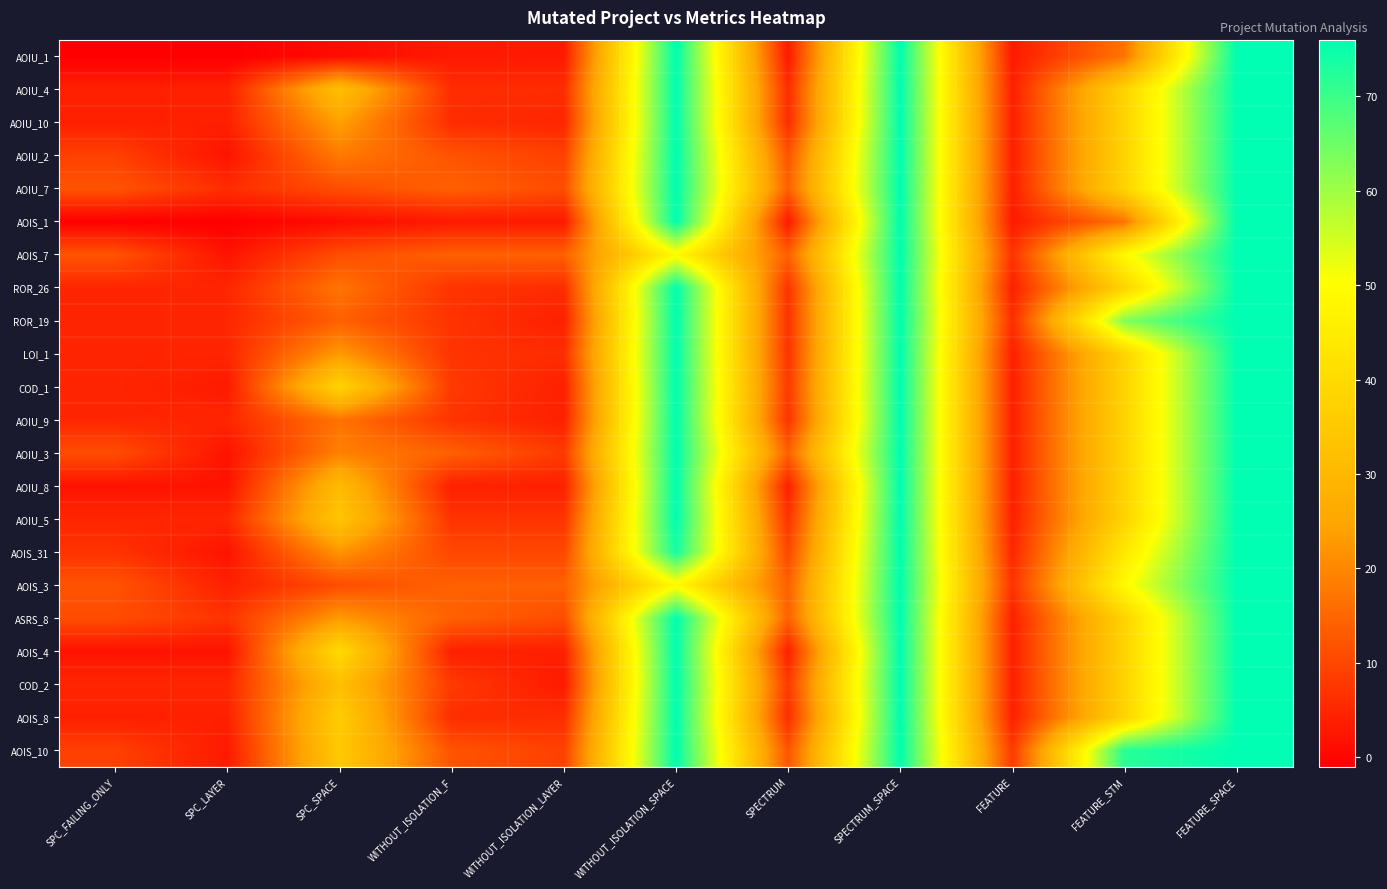

Reading left to right, extract all data points from this chart.

AOIU_1: SPC_FAILING_ONLY=-1	SPC_LAYER=-1	SPC_SPACE=1	WITHOUT_ISOLATION_F=3	WITHOUT_ISOLATION_LAYER=3	WITHOUT_ISOLATION_SPACE=76	SPECTRUM=3	SPECTRUM_SPACE=76	FEATURE=3	FEATURE_STM=17	FEATURE_SPACE=76
AOIU_4: SPC_FAILING_ONLY=4	SPC_LAYER=4	SPC_SPACE=32	WITHOUT_ISOLATION_F=6	WITHOUT_ISOLATION_LAYER=6	WITHOUT_ISOLATION_SPACE=76	SPECTRUM=6	SPECTRUM_SPACE=76	FEATURE=4	FEATURE_STM=38	FEATURE_SPACE=76
AOIU_10: SPC_FAILING_ONLY=4	SPC_LAYER=4	SPC_SPACE=24	WITHOUT_ISOLATION_F=6	WITHOUT_ISOLATION_LAYER=5	WITHOUT_ISOLATION_SPACE=76	SPECTRUM=6	SPECTRUM_SPACE=76	FEATURE=4	FEATURE_STM=38	FEATURE_SPACE=76
AOIU_2: SPC_FAILING_ONLY=9	SPC_LAYER=2	SPC_SPACE=18	WITHOUT_ISOLATION_F=12	WITHOUT_ISOLATION_LAYER=9	WITHOUT_ISOLATION_SPACE=76	SPECTRUM=12	SPECTRUM_SPACE=76	FEATURE=4	FEATURE_STM=38	FEATURE_SPACE=76
AOIU_7: SPC_FAILING_ONLY=12	SPC_LAYER=6	SPC_SPACE=11	WITHOUT_ISOLATION_F=14	WITHOUT_ISOLATION_LAYER=11	WITHOUT_ISOLATION_SPACE=76	SPECTRUM=14	SPECTRUM_SPACE=76	FEATURE=4	FEATURE_STM=38	FEATURE_SPACE=76
AOIS_1: SPC_FAILING_ONLY=-1	SPC_LAYER=-1	SPC_SPACE=1	WITHOUT_ISOLATION_F=3	WITHOUT_ISOLATION_LAYER=3	WITHOUT_ISOLATION_SPACE=76	SPECTRUM=3	SPECTRUM_SPACE=76	FEATURE=3	FEATURE_STM=17	FEATURE_SPACE=76
AOIS_7: SPC_FAILING_ONLY=12	SPC_LAYER=2	SPC_SPACE=11	WITHOUT_ISOLATION_F=14	WITHOUT_ISOLATION_LAYER=14	WITHOUT_ISOLATION_SPACE=49	SPECTRUM=14	SPECTRUM_SPACE=76	FEATURE=7	FEATURE_STM=49	FEATURE_SPACE=76
ROR_26: SPC_FAILING_ONLY=5	SPC_LAYER=5	SPC_SPACE=17	WITHOUT_ISOLATION_F=7	WITHOUT_ISOLATION_LAYER=6	WITHOUT_ISOLATION_SPACE=76	SPECTRUM=7	SPECTRUM_SPACE=76	FEATURE=4	FEATURE_STM=38	FEATURE_SPACE=76
ROR_19: SPC_FAILING_ONLY=5	SPC_LAYER=5	SPC_SPACE=14	WITHOUT_ISOLATION_F=7	WITHOUT_ISOLATION_LAYER=4	WITHOUT_ISOLATION_SPACE=76	SPECTRUM=7	SPECTRUM_SPACE=76	FEATURE=6	FEATURE_STM=63	FEATURE_SPACE=76
LOI_1: SPC_FAILING_ONLY=5	SPC_LAYER=5	SPC_SPACE=23	WITHOUT_ISOLATION_F=7	WITHOUT_ISOLATION_LAYER=6	WITHOUT_ISOLATION_SPACE=76	SPECTRUM=7	SPECTRUM_SPACE=76	FEATURE=4	FEATURE_STM=38	FEATURE_SPACE=76
COD_1: SPC_FAILING_ONLY=5	SPC_LAYER=3	SPC_SPACE=38	WITHOUT_ISOLATION_F=8	WITHOUT_ISOLATION_LAYER=4	WITHOUT_ISOLATION_SPACE=76	SPECTRUM=8	SPECTRUM_SPACE=76	FEATURE=4	FEATURE_STM=38	FEATURE_SPACE=76
AOIU_9: SPC_FAILING_ONLY=5	SPC_LAYER=5	SPC_SPACE=17	WITHOUT_ISOLATION_F=7	WITHOUT_ISOLATION_LAYER=4	WITHOUT_ISOLATION_SPACE=76	SPECTRUM=7	SPECTRUM_SPACE=76	FEATURE=4	FEATURE_STM=38	FEATURE_SPACE=76
AOIU_3: SPC_FAILING_ONLY=11	SPC_LAYER=2	SPC_SPACE=19	WITHOUT_ISOLATION_F=14	WITHOUT_ISOLATION_LAYER=8	WITHOUT_ISOLATION_SPACE=76	SPECTRUM=14	SPECTRUM_SPACE=76	FEATURE=4	FEATURE_STM=38	FEATURE_SPACE=76
AOIU_8: SPC_FAILING_ONLY=2	SPC_LAYER=2	SPC_SPACE=31	WITHOUT_ISOLATION_F=4	WITHOUT_ISOLATION_LAYER=4	WITHOUT_ISOLATION_SPACE=76	SPECTRUM=4	SPECTRUM_SPACE=76	FEATURE=4	FEATURE_STM=38	FEATURE_SPACE=76
AOIU_5: SPC_FAILING_ONLY=5	SPC_LAYER=5	SPC_SPACE=34	WITHOUT_ISOLATION_F=7	WITHOUT_ISOLATION_LAYER=7	WITHOUT_ISOLATION_SPACE=76	SPECTRUM=7	SPECTRUM_SPACE=76	FEATURE=4	FEATURE_STM=38	FEATURE_SPACE=76
AOIS_31: SPC_FAILING_ONLY=7	SPC_LAYER=2	SPC_SPACE=22	WITHOUT_ISOLATION_F=10	WITHOUT_ISOLATION_LAYER=10	WITHOUT_ISOLATION_SPACE=74	SPECTRUM=10	SPECTRUM_SPACE=76	FEATURE=5	FEATURE_STM=44	FEATURE_SPACE=76
AOIS_3: SPC_FAILING_ONLY=12	SPC_LAYER=4	SPC_SPACE=11	WITHOUT_ISOLATION_F=14	WITHOUT_ISOLATION_LAYER=14	WITHOUT_ISOLATION_SPACE=49	SPECTRUM=14	SPECTRUM_SPACE=76	FEATURE=7	FEATURE_STM=49	FEATURE_SPACE=76
ASRS_8: SPC_FAILING_ONLY=11	SPC_LAYER=7	SPC_SPACE=23	WITHOUT_ISOLATION_F=14	WITHOUT_ISOLATION_LAYER=11	WITHOUT_ISOLATION_SPACE=76	SPECTRUM=14	SPECTRUM_SPACE=76	FEATURE=4	FEATURE_STM=38	FEATURE_SPACE=76
AOIS_4: SPC_FAILING_ONLY=2	SPC_LAYER=2	SPC_SPACE=40	WITHOUT_ISOLATION_F=4	WITHOUT_ISOLATION_LAYER=4	WITHOUT_ISOLATION_SPACE=76	SPECTRUM=4	SPECTRUM_SPACE=76	FEATURE=4	FEATURE_STM=38	FEATURE_SPACE=76
COD_2: SPC_FAILING_ONLY=5	SPC_LAYER=5	SPC_SPACE=32	WITHOUT_ISOLATION_F=8	WITHOUT_ISOLATION_LAYER=3	WITHOUT_ISOLATION_SPACE=76	SPECTRUM=8	SPECTRUM_SPACE=76	FEATURE=4	FEATURE_STM=38	FEATURE_SPACE=76
AOIS_8: SPC_FAILING_ONLY=4	SPC_LAYER=4	SPC_SPACE=36	WITHOUT_ISOLATION_F=6	WITHOUT_ISOLATION_LAYER=6	WITHOUT_ISOLATION_SPACE=76	SPECTRUM=6	SPECTRUM_SPACE=76	FEATURE=4	FEATURE_STM=38	FEATURE_SPACE=76
AOIS_10: SPC_FAILING_ONLY=9	SPC_LAYER=3	SPC_SPACE=35	WITHOUT_ISOLATION_F=12	WITHOUT_ISOLATION_LAYER=9	WITHOUT_ISOLATION_SPACE=76	SPECTRUM=12	SPECTRUM_SPACE=76	FEATURE=8	FEATURE_STM=72	FEATURE_SPACE=76